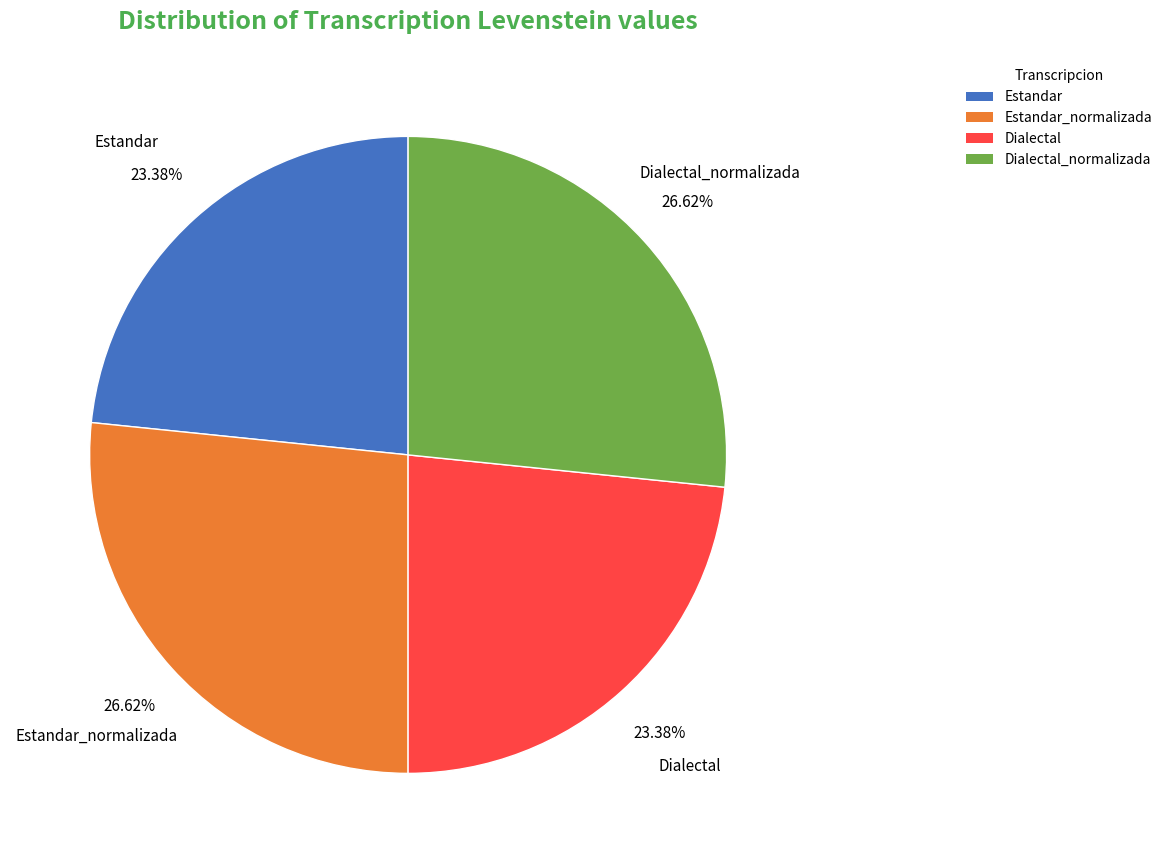

Count the number of slices in the pie.

4